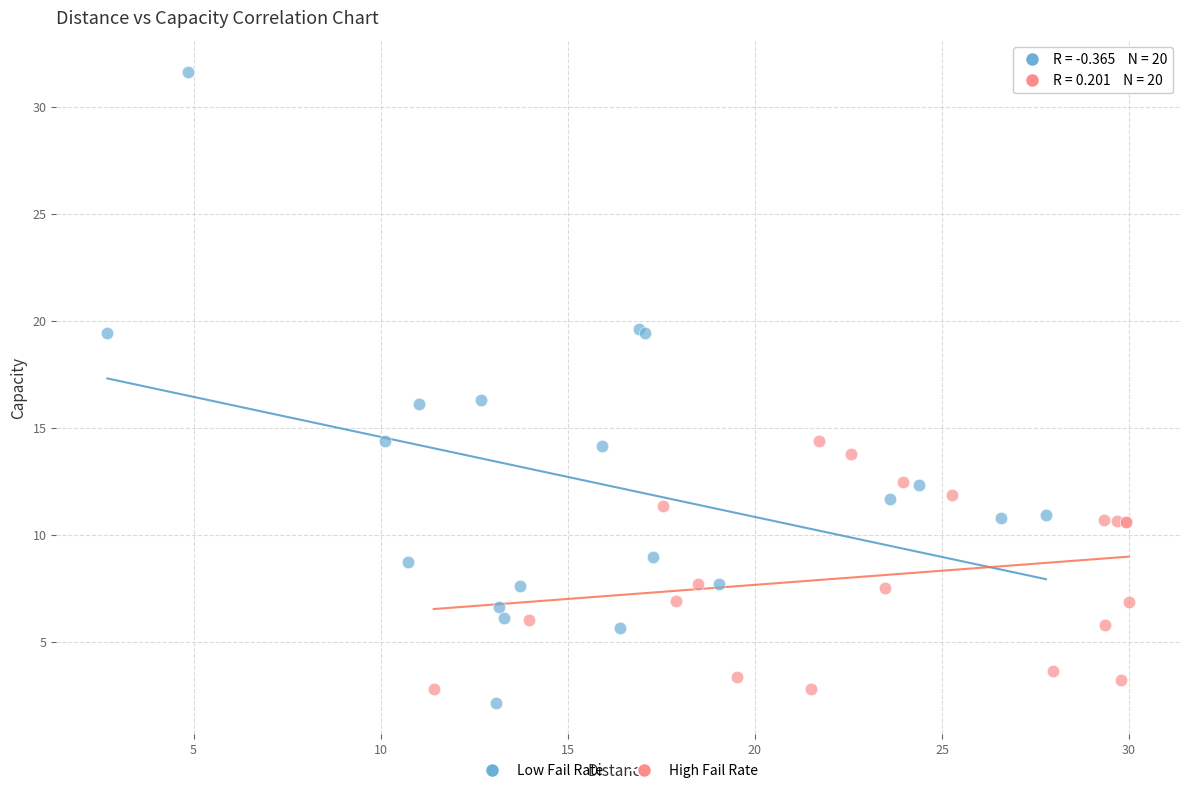

Which series contains the highest Y value?

Low Fail Rate